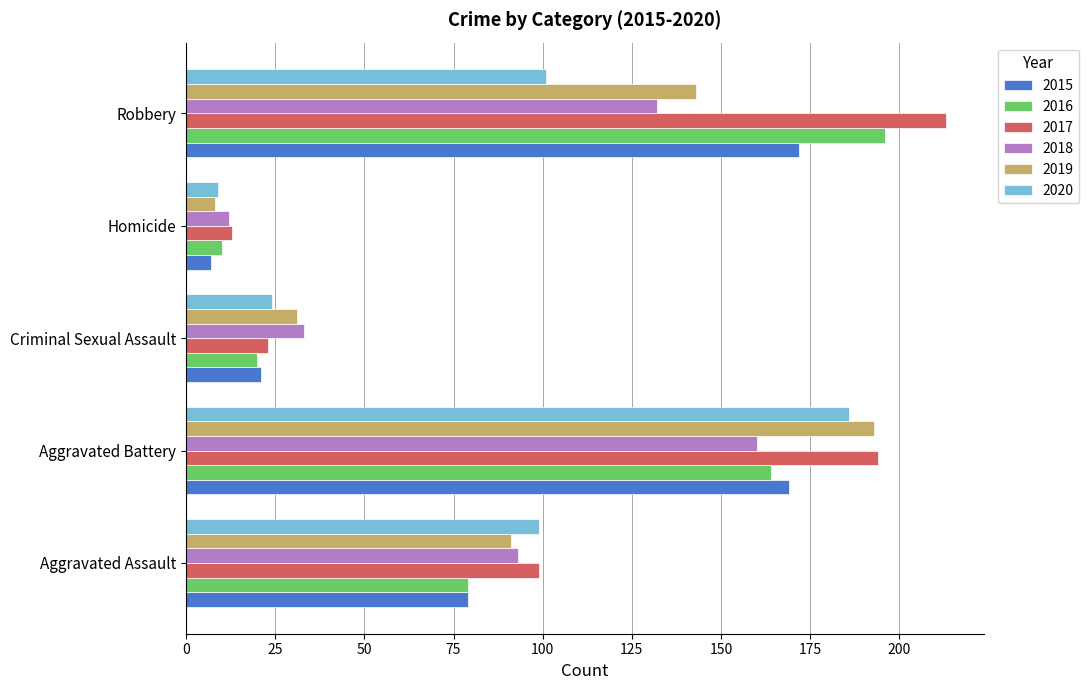

Which series has the largest range (max minus min)?

2017